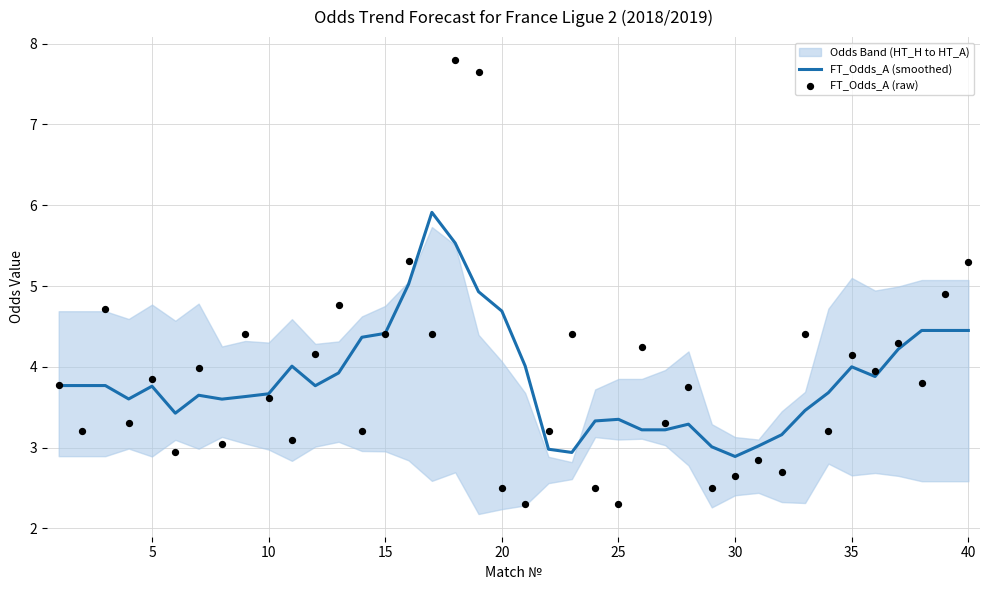

True or false: FT_Odds_A (smoothed) has a value of 3.8 at 5.

True